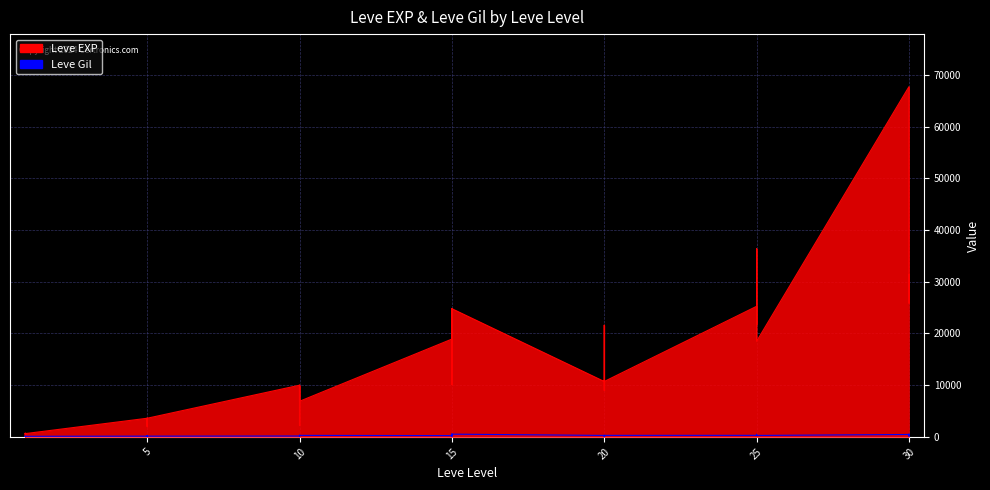

Between 1 and 5, which series saw the biggest shift?

Leve EXP